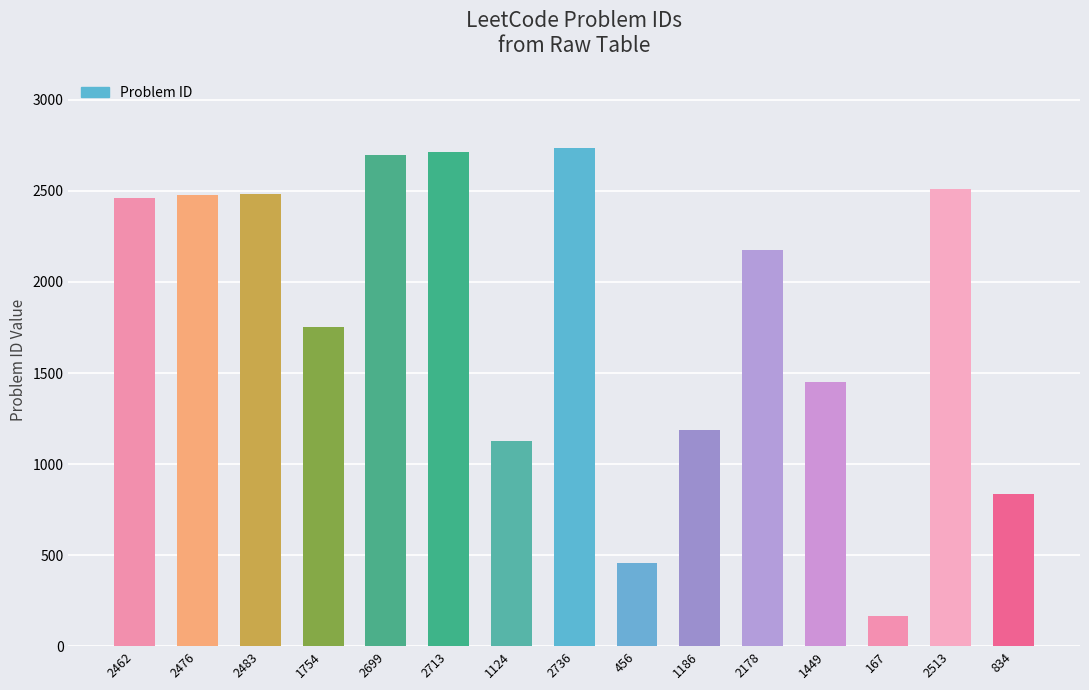

Are the bars horizontal?

No